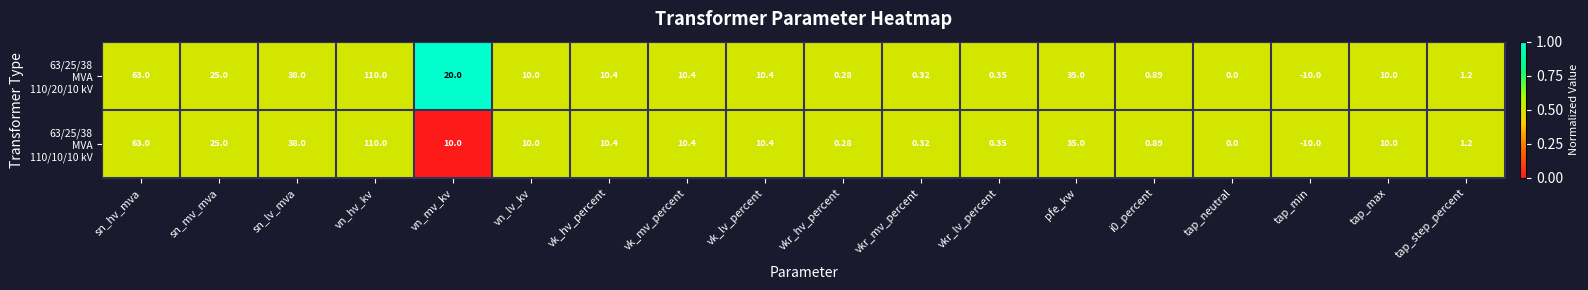

Which label corresponds to the smallest value in the chart?

tap_min